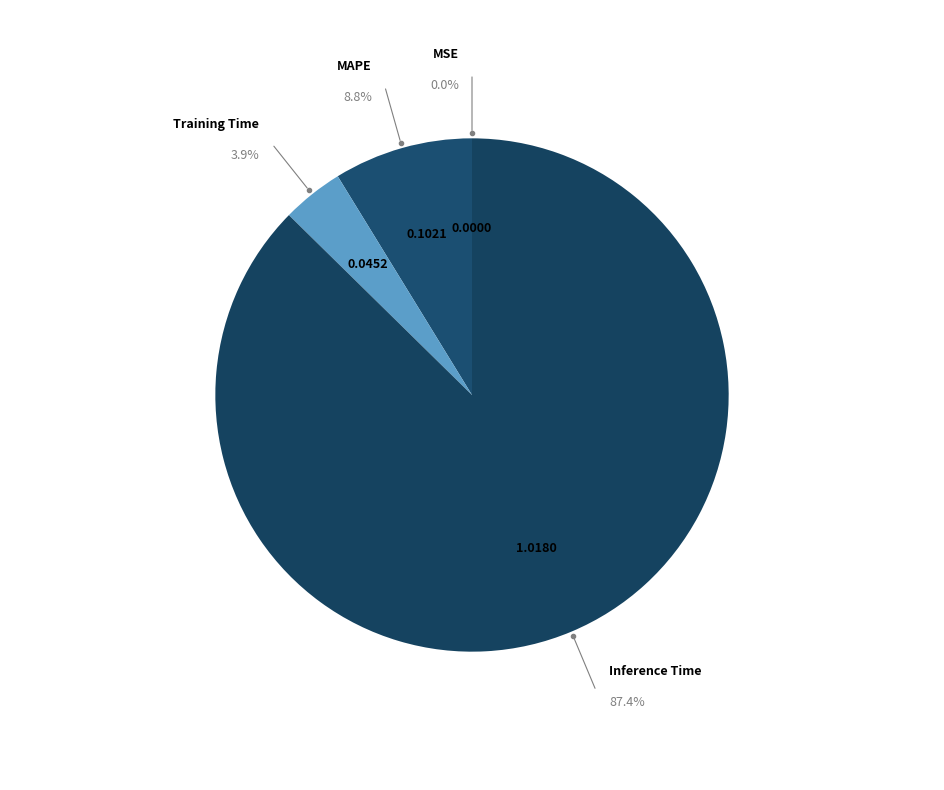

Between MAPE and Training Time, which is larger?

MAPE